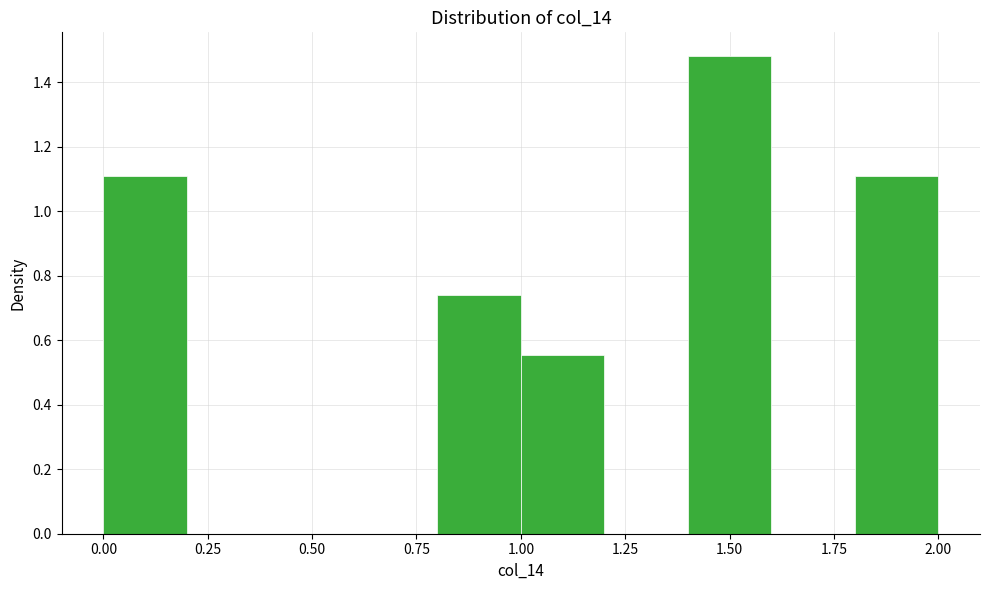

Reading left to right, transcribe this chart: for each bar, give the range it covers on the x-axis and its height. The values are not printed on the chart, so give them approximately, as read against the axis.

0.0 to 0.2: 1.12
0.2 to 0.4: 0
0.4 to 0.6: 0
0.6 to 0.8: 0
0.8 to 1.0: 0.74
1.0 to 1.2: 0.56
1.2 to 1.4: 0
1.4 to 1.6: 1.48
1.6 to 1.8: 0
1.8 to 2.0: 1.12